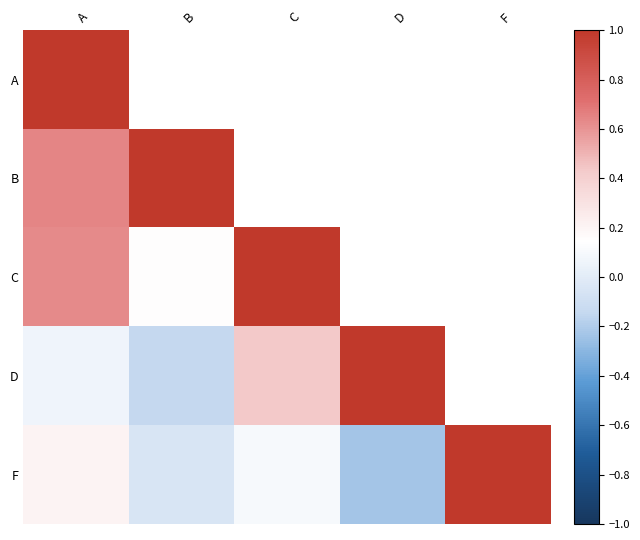

Which label corresponds to the smallest value in the chart?

D